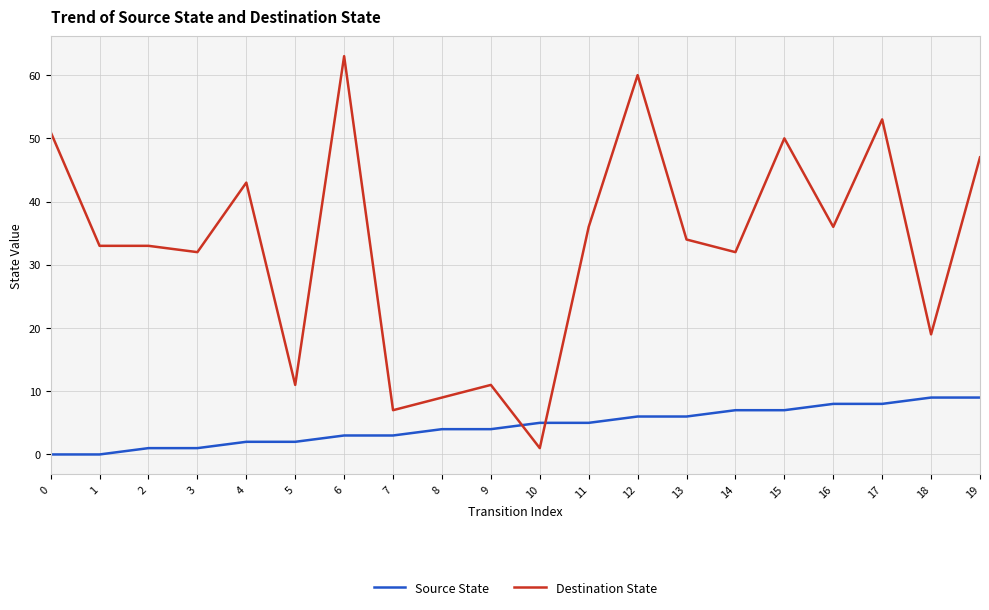

Rank the series at 7 from highest to lowest value.

Destination State, Source State